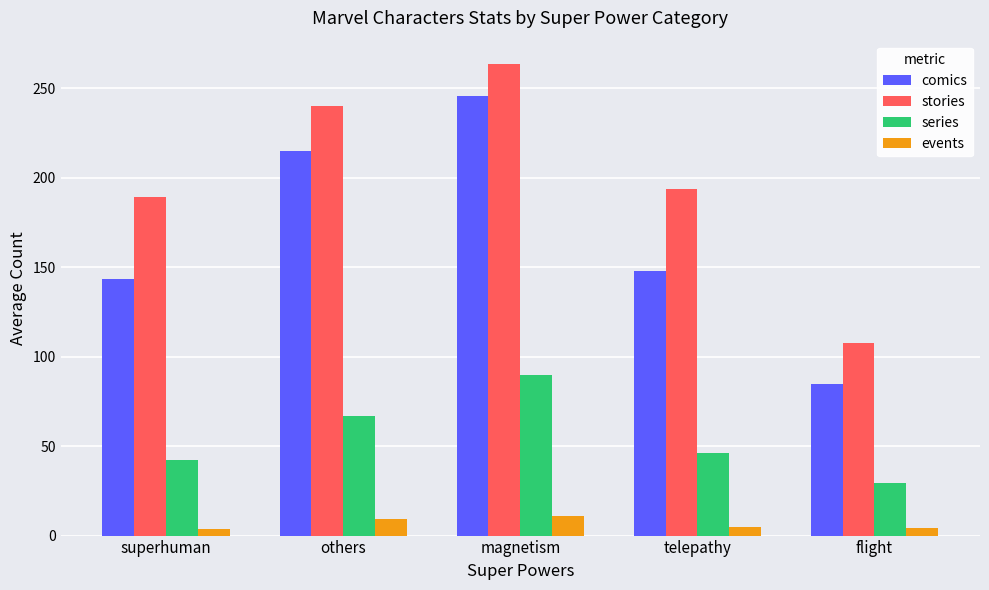

How many categories are shown in the chart?

5